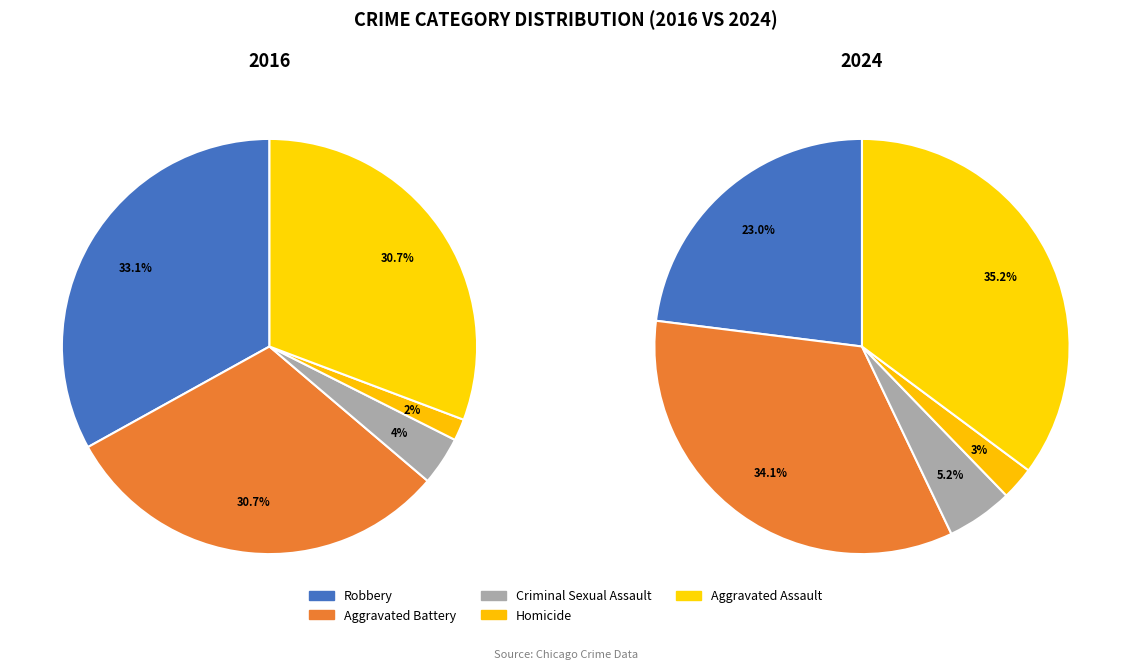

To the nearest percent, what percentage of the pie is Criminal Sexual Assault?

4%